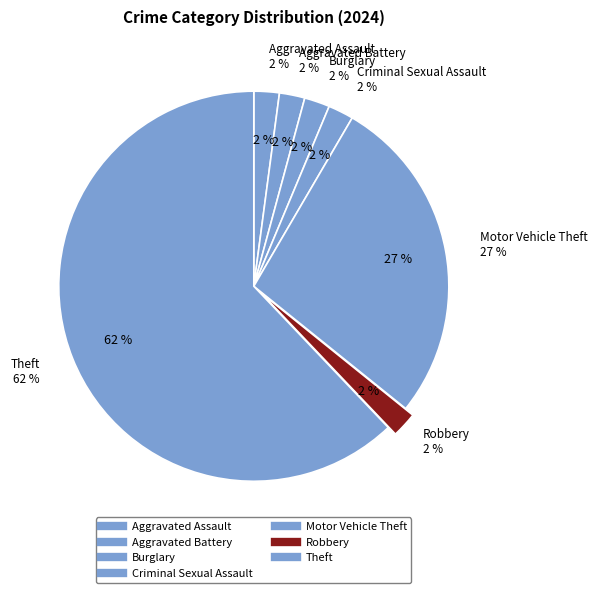

To the nearest percent, what percentage of the pie is Aggravated Assault?

2%